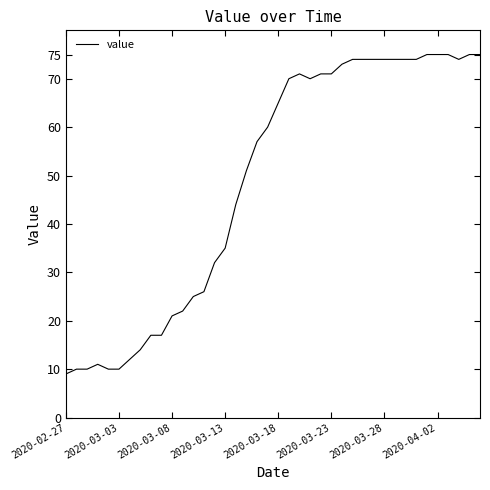

What is the difference between the maximum and minimum values?

66